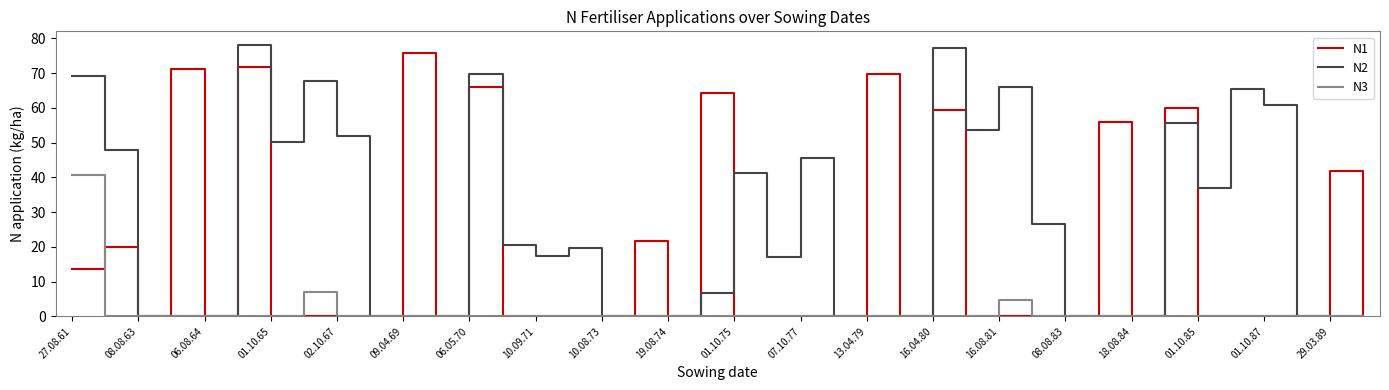

List the series in order of their overall mean, lowest first.

N3, N1, N2